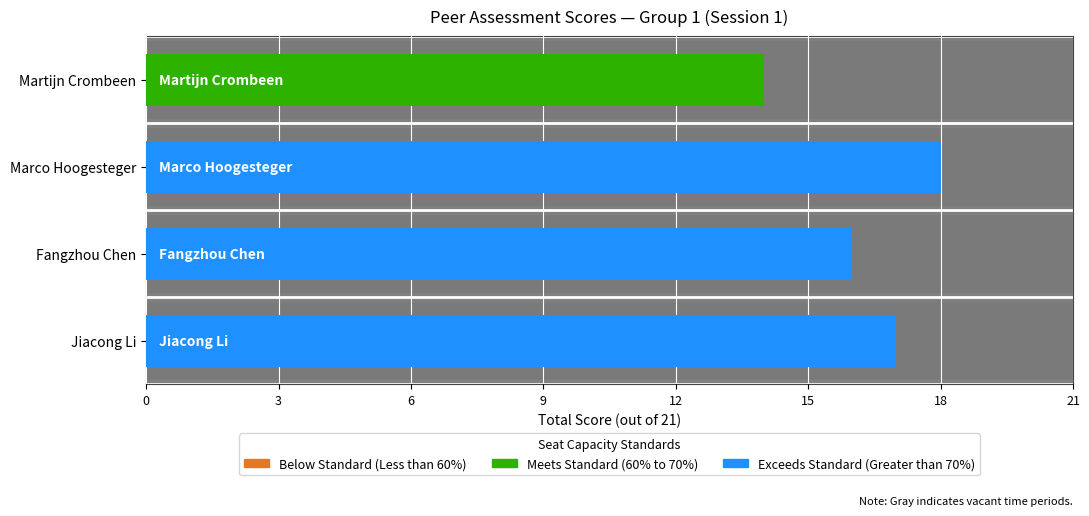

What value does the Jiacong Li series have at Martijn Crombeen?

14